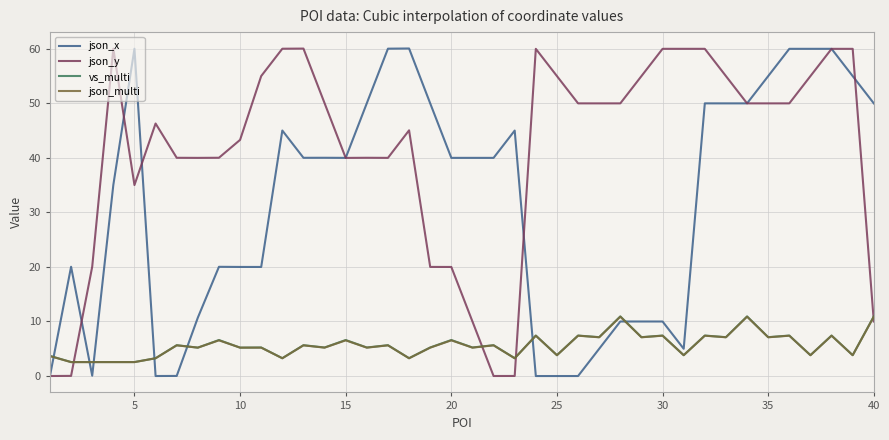

What is the lowest value of the vs_multi series?

2.6